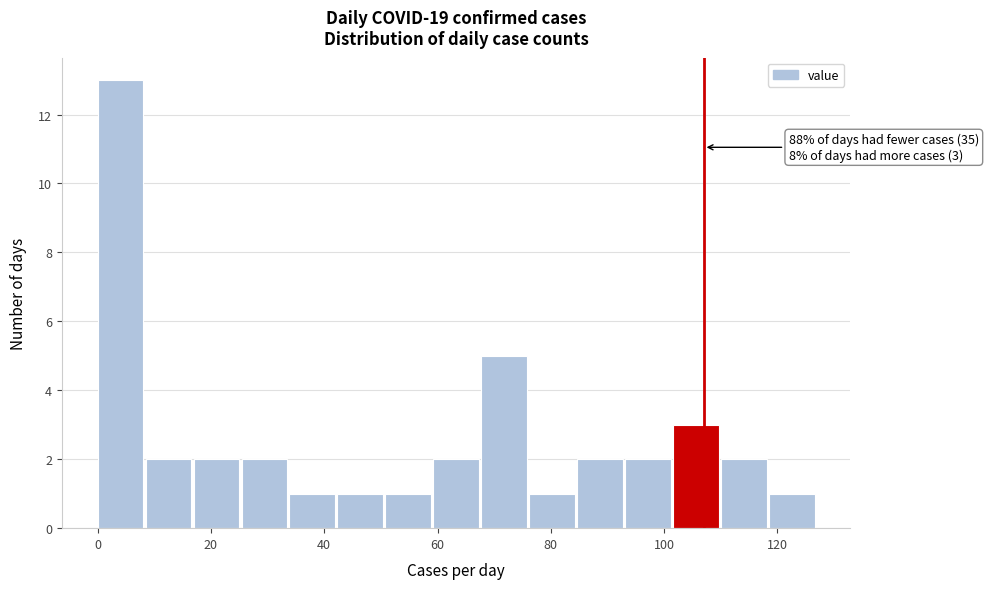

Which range on the x-axis has the tallest bar?

0 to 8